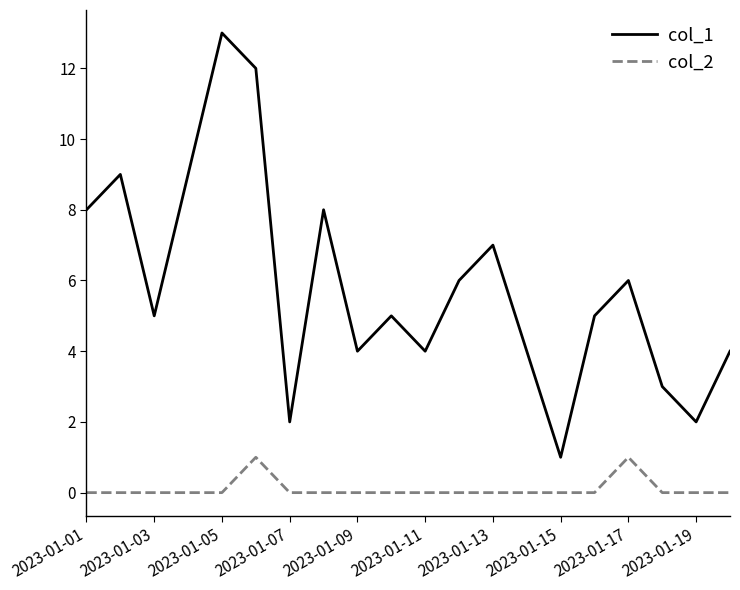

True or false: col_1 and col_2 cross at least once.

False